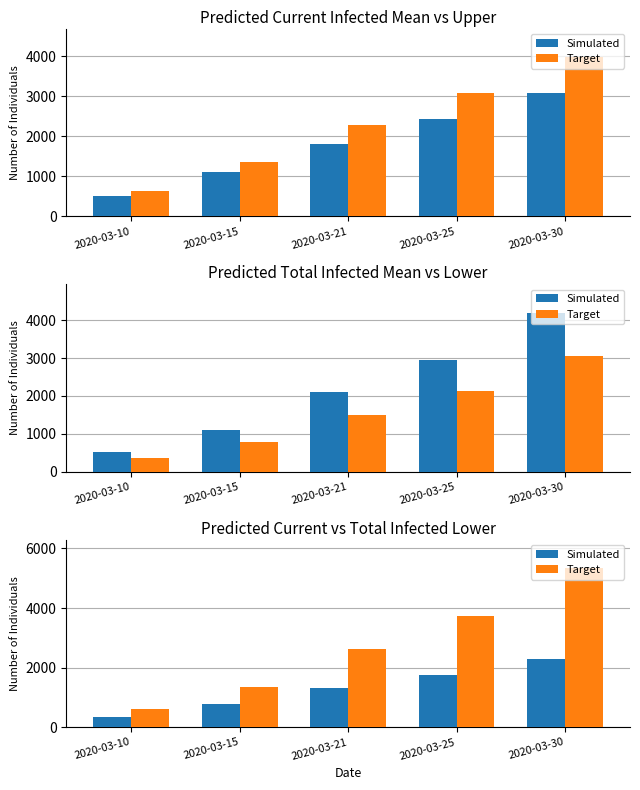

At which category is the sum across all series the highest?

2020-03-30